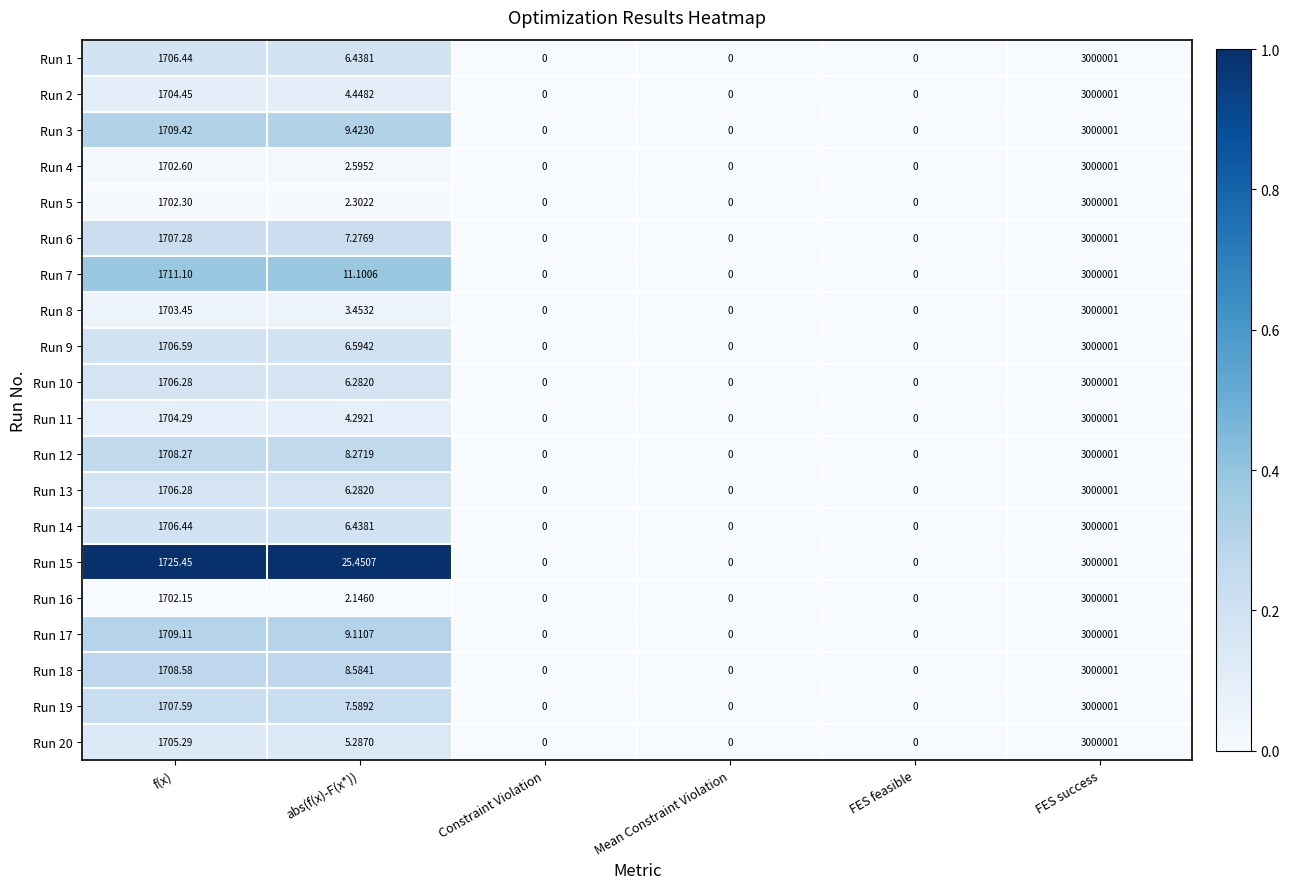

At which label does Run 8 reach its peak?

FES success